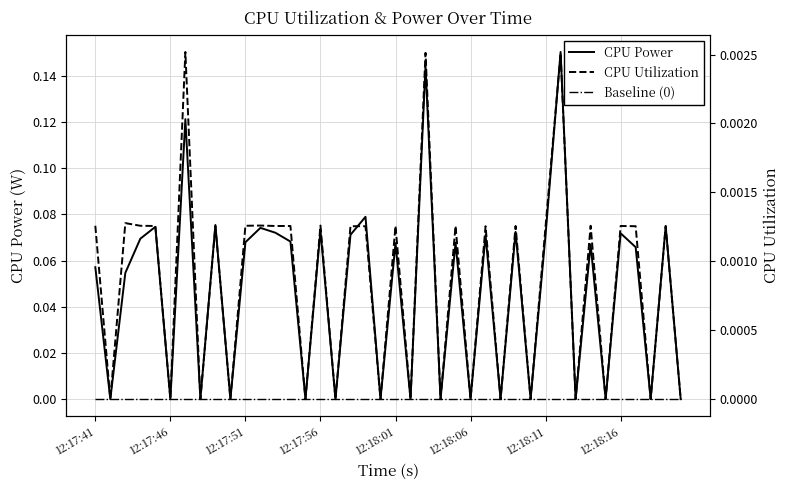

Rank the series at 24 from lowest to highest value.

Baseline (0), CPU Utilization, CPU Power